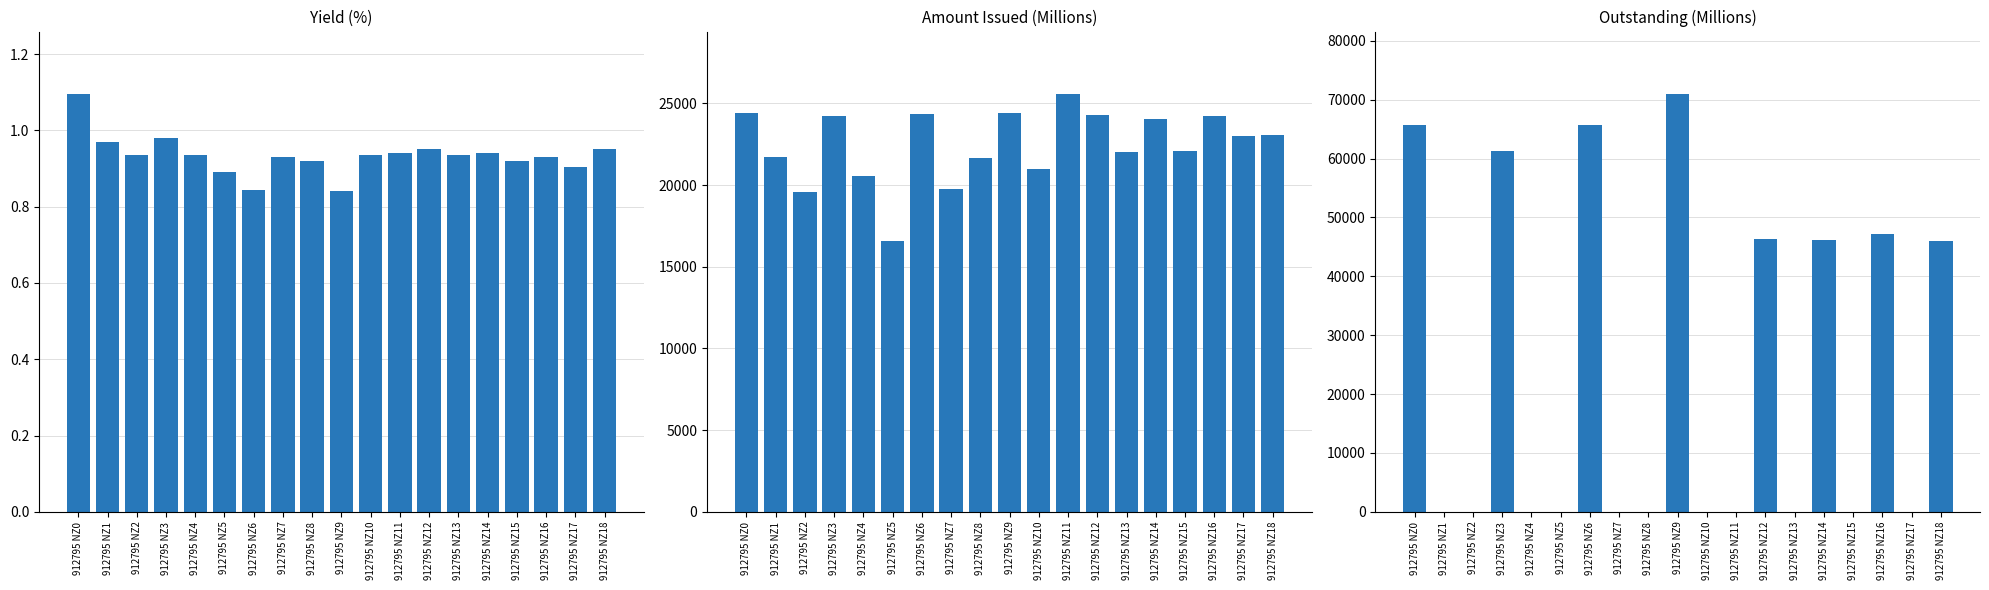

True or false: Yield has a value of 0.9 at 912795 NZ13.

True